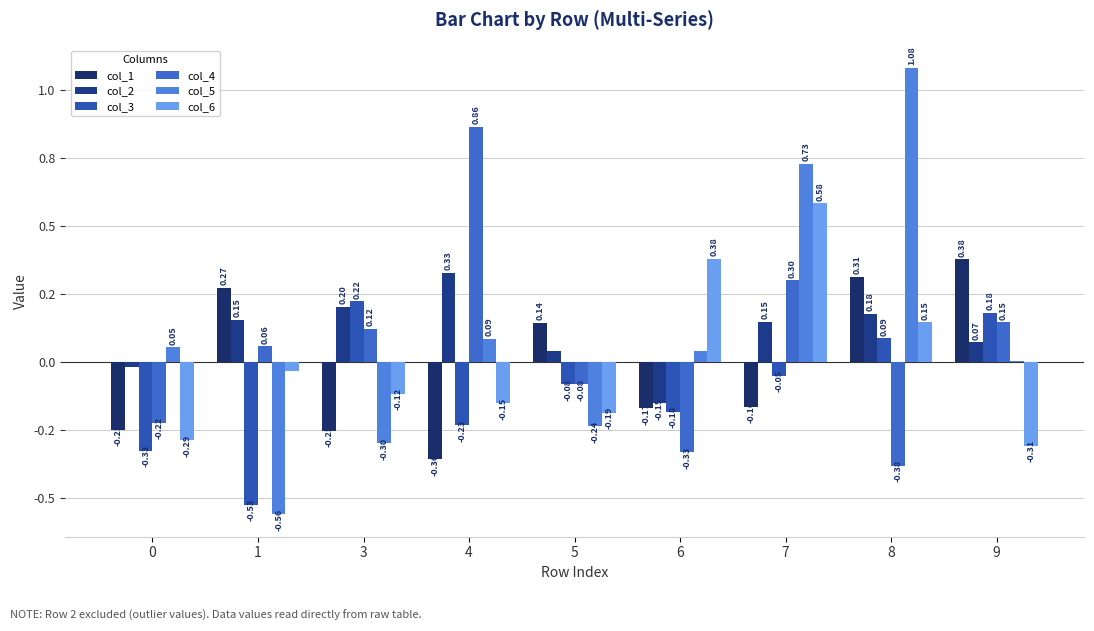

Are the bars grouped side by side (vs. stacked)?

Yes